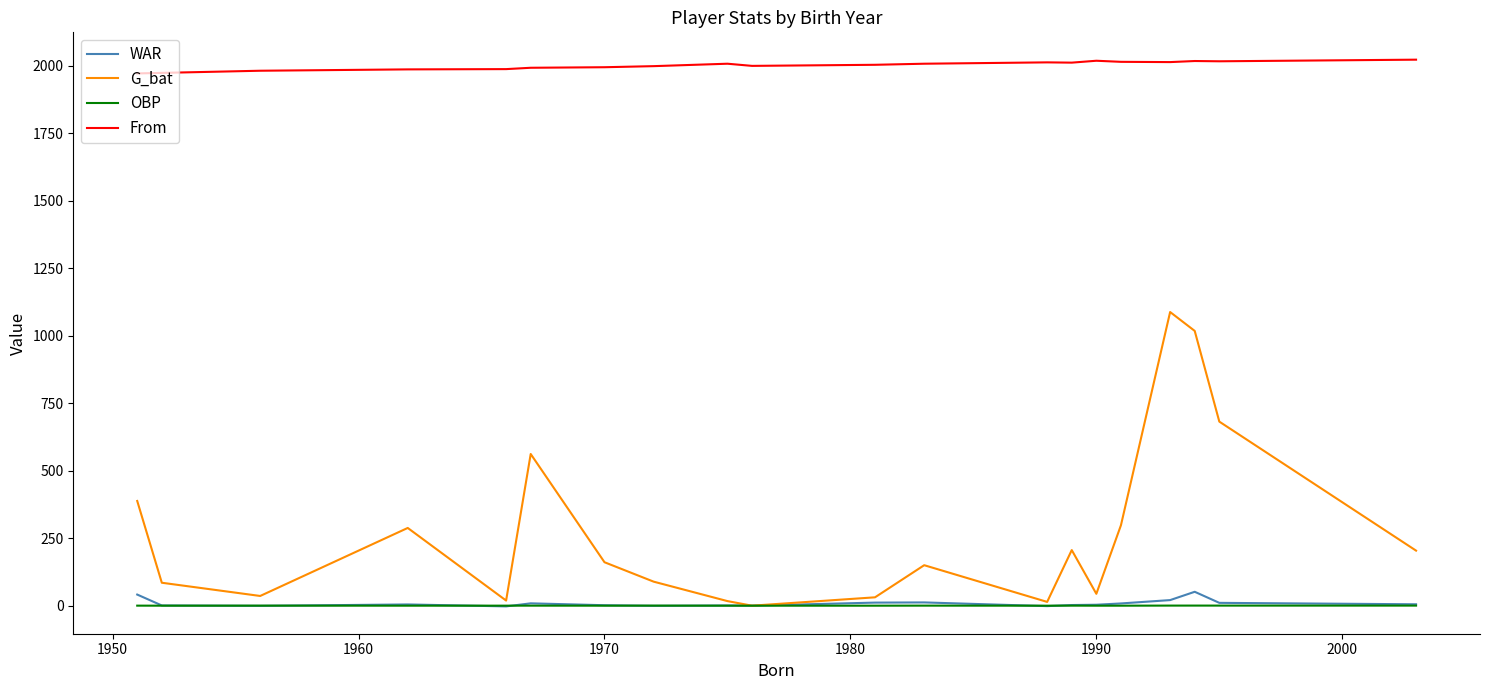

What is the spread (max minus min) of values at 1970?

1995.0